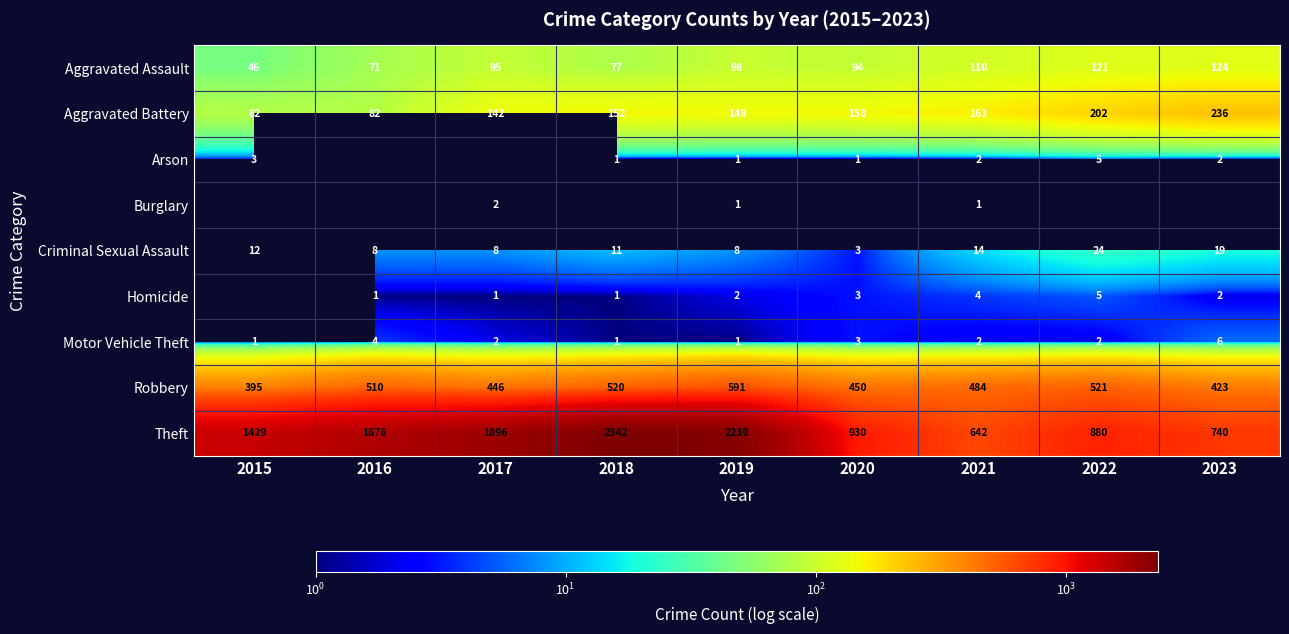

What is the spread (max minus min) of values at 2016?

1675.0